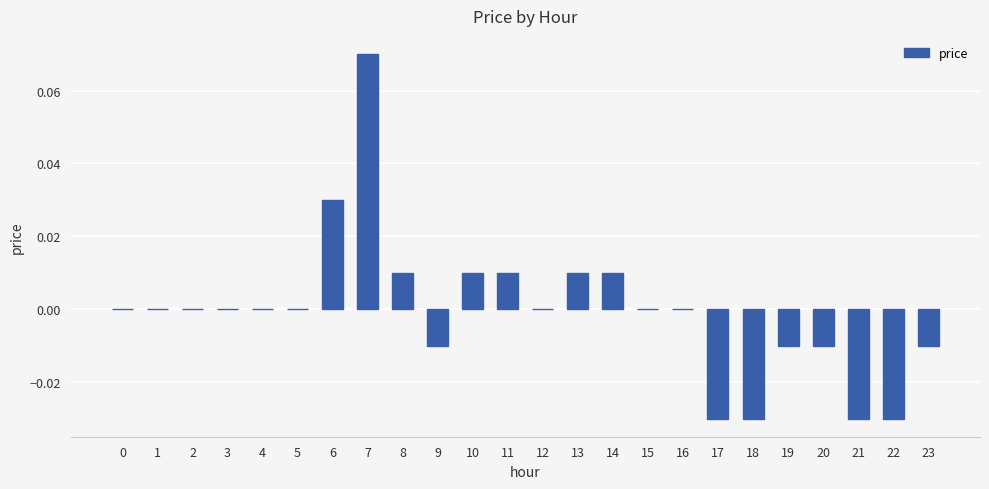

Is it true that the value at 1 is 0.0?

True